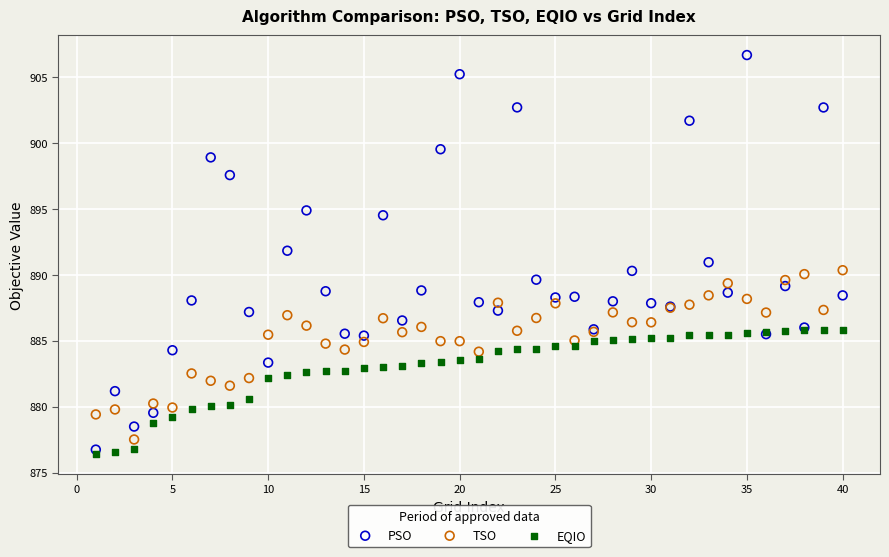

What are all the series names shown in the legend?

PSO, TSO, EQIO